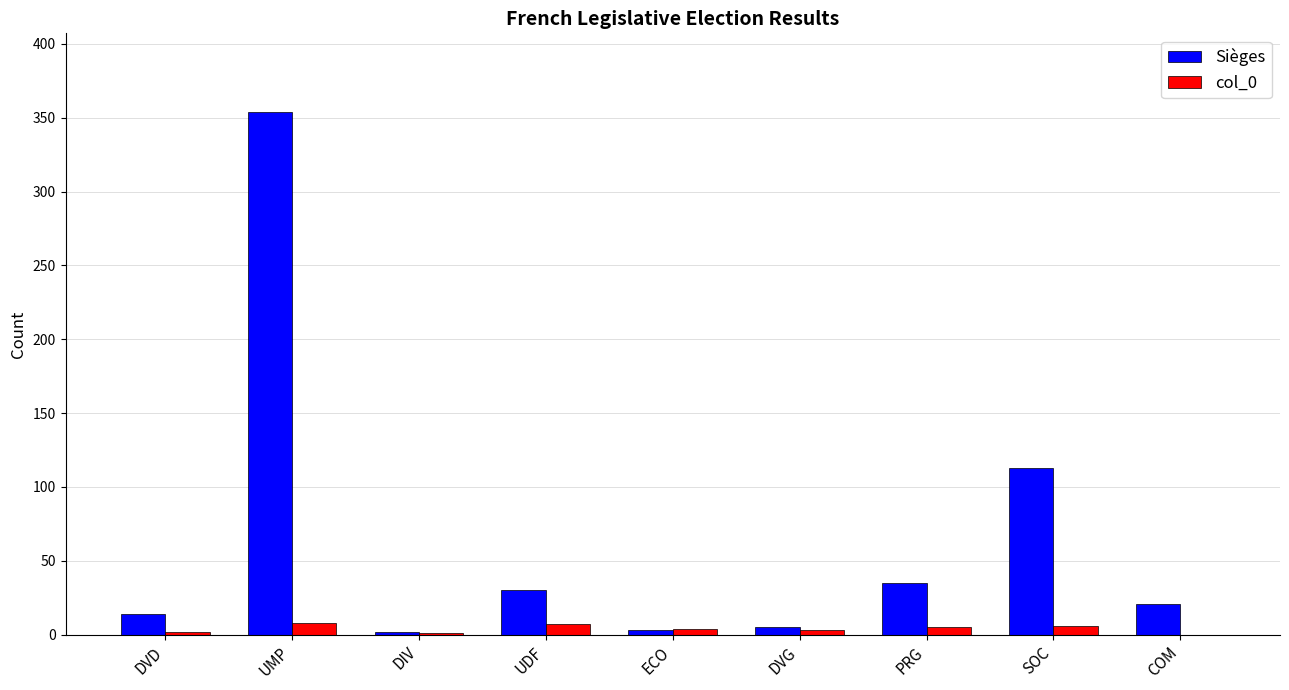

Which series has the largest range (max minus min)?

Sièges